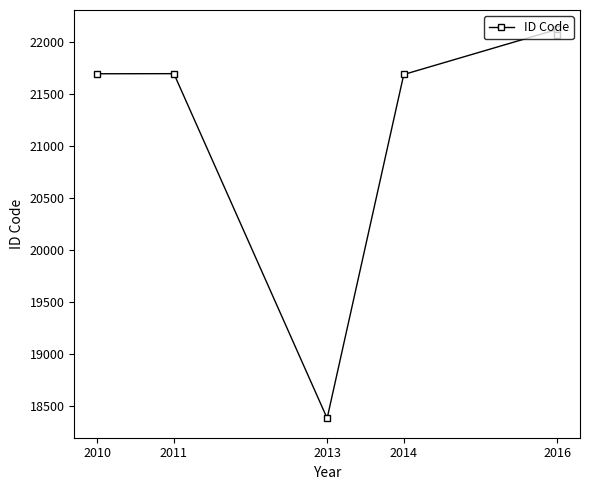

How many data points are less than 21699?

3